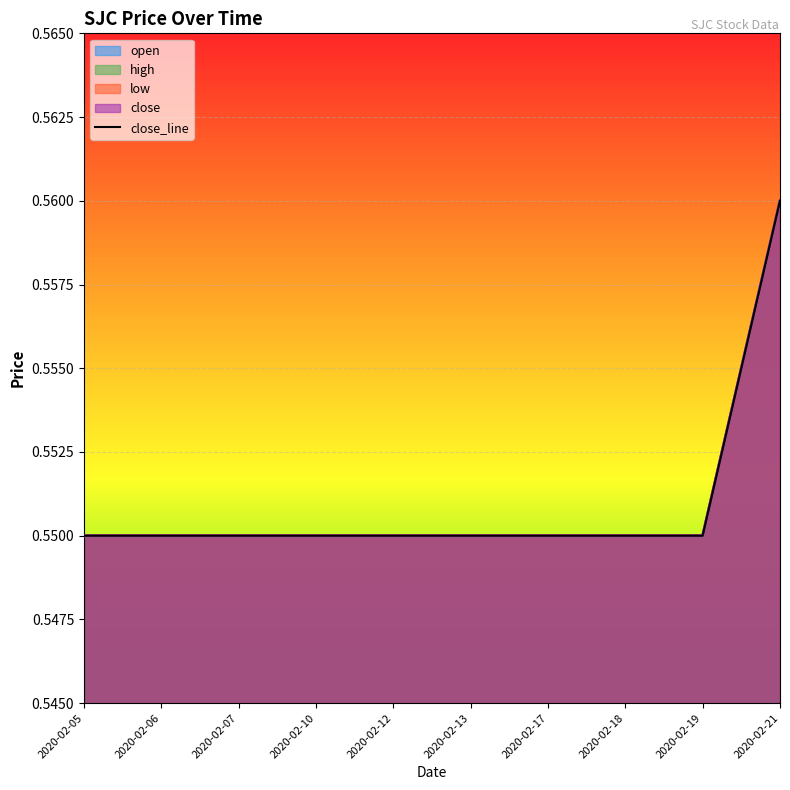

The chart shows a value of 0.2 at 2020-02-13. True or false?

False